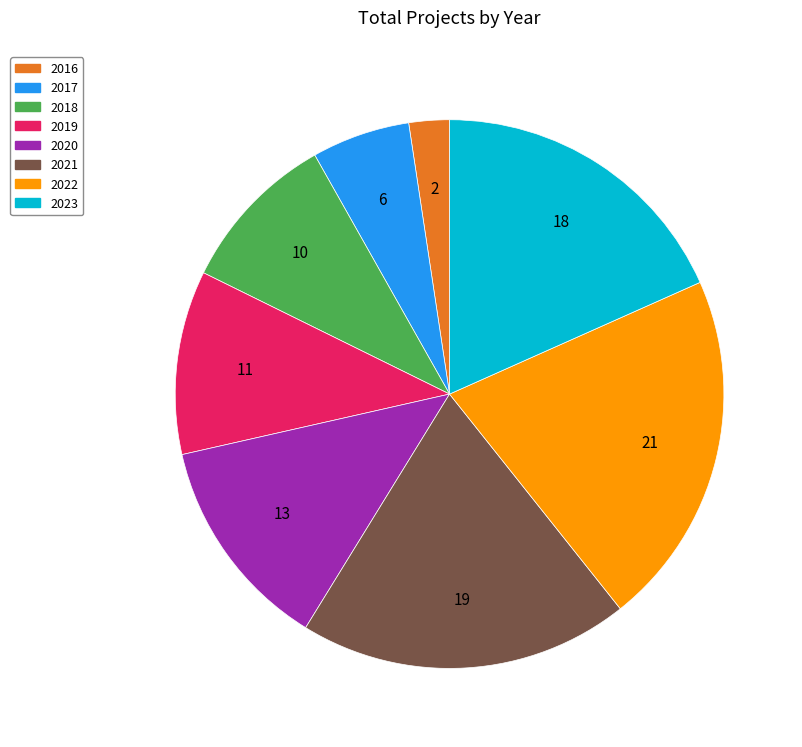

What is the largest slice in the pie chart?

2022